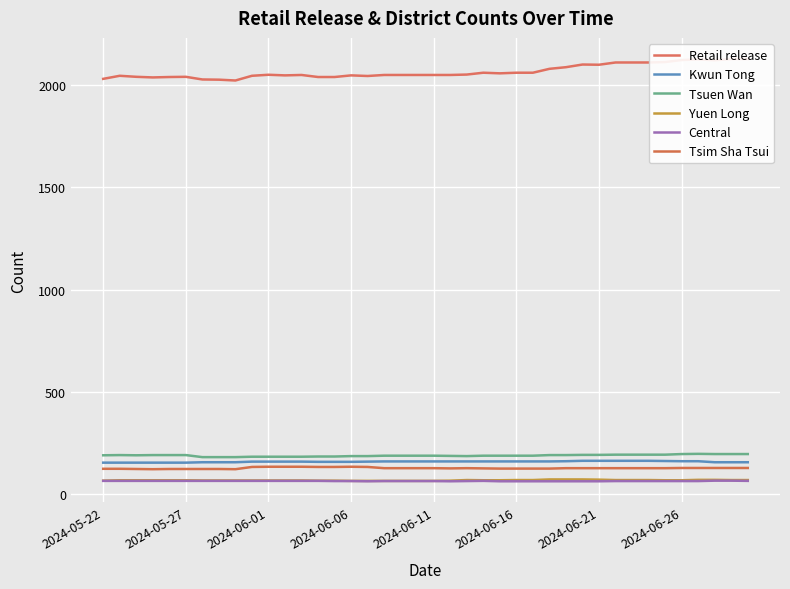

True or false: Kwun Tong and Tsim Sha Tsui cross at least once.

False